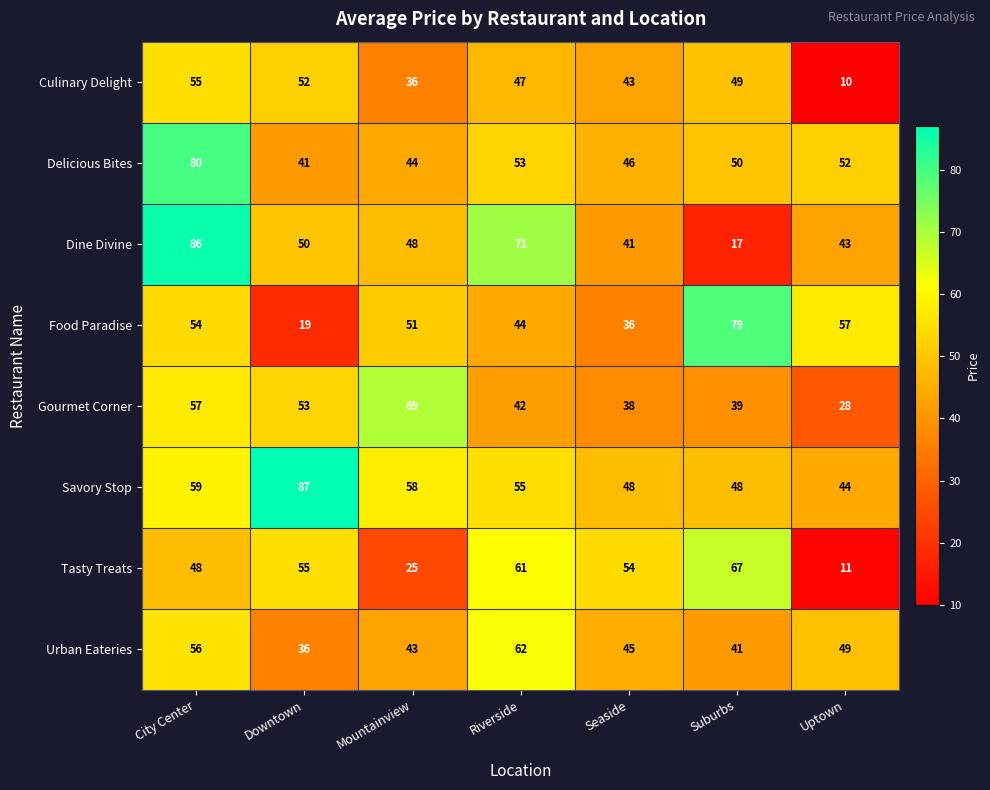

How many data points does each series have?

7